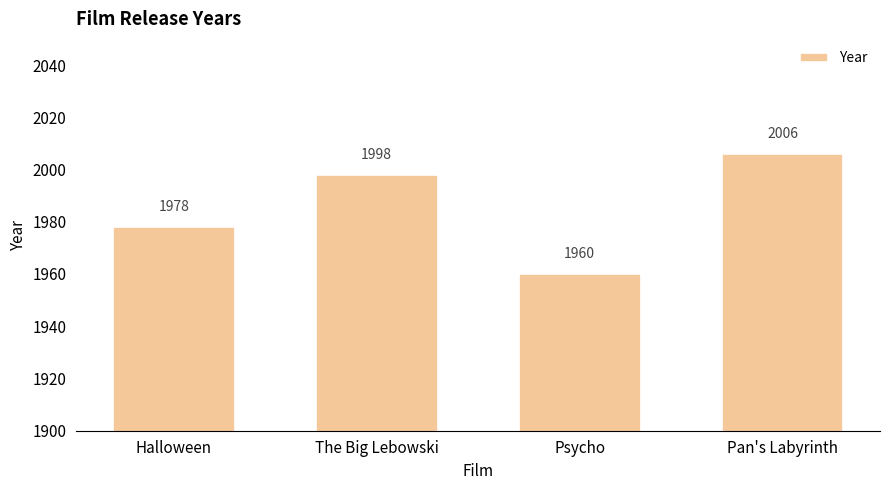

True or false: the data shows 771 at Psycho.

False